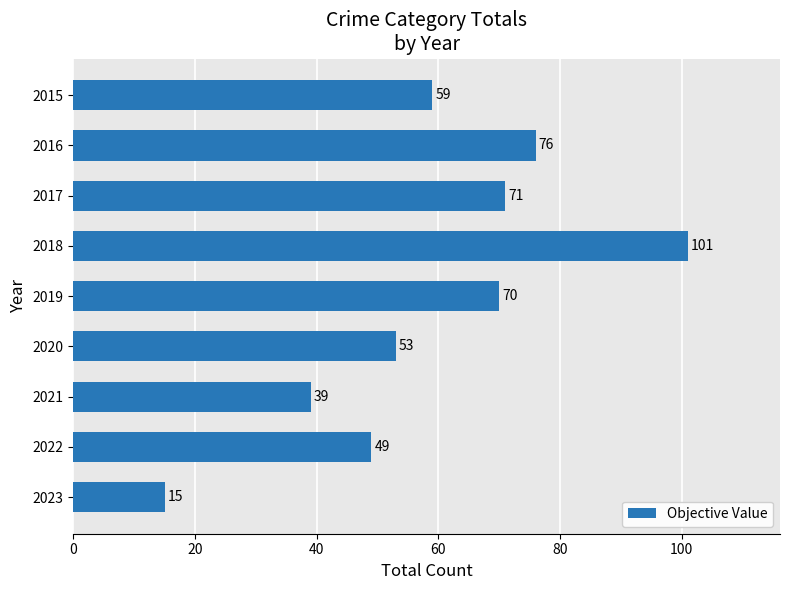

What is the value of the 7th bar from the top?

39